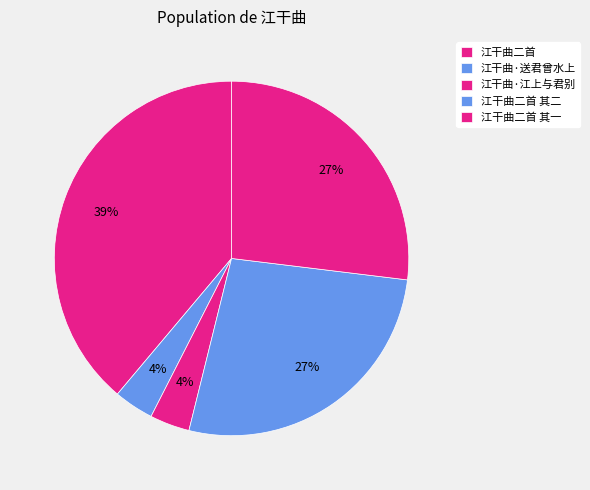

Is it true that 江干曲·江上与君别 is 4% of the pie?

True